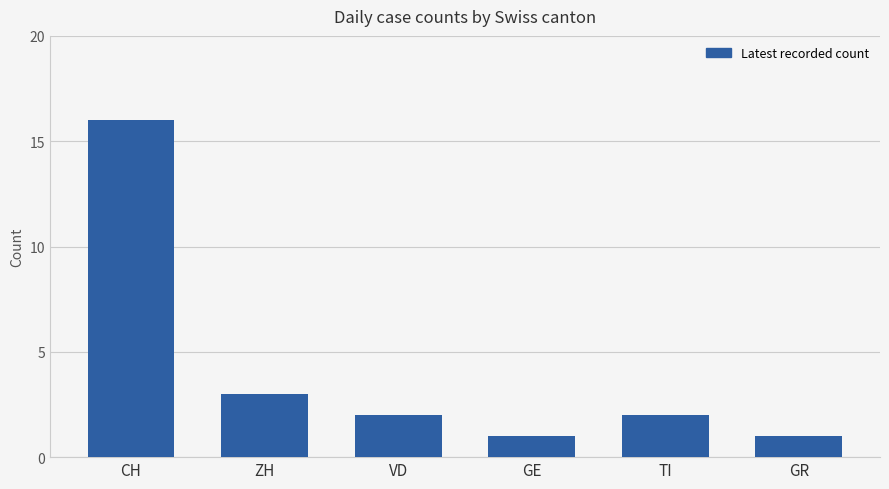

Are the bars grouped side by side (vs. stacked)?

No